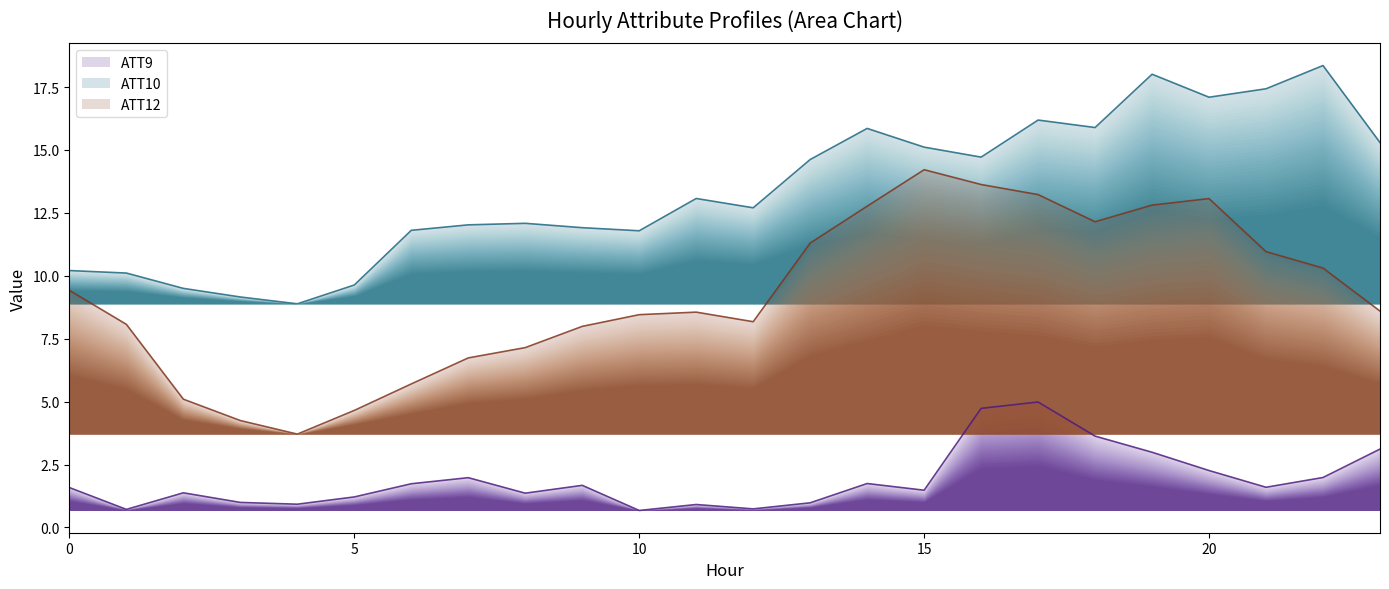

True or false: ATT12 and ATT10 intersect in this chart.

False